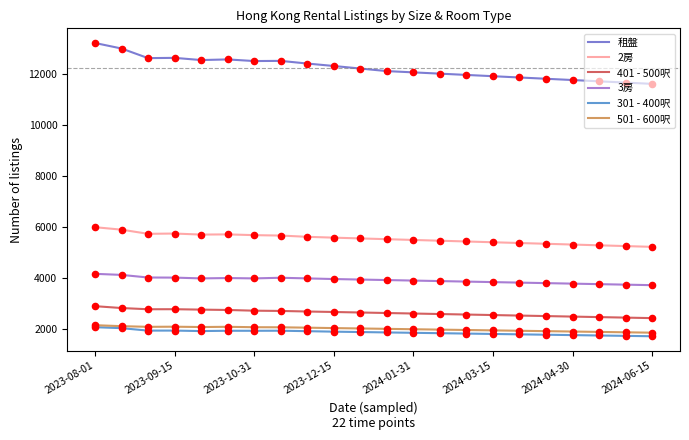

What are all the series names shown in the legend?

租盤, 2房, 401 - 500呎, 3房, 301 - 400呎, 501 - 600呎